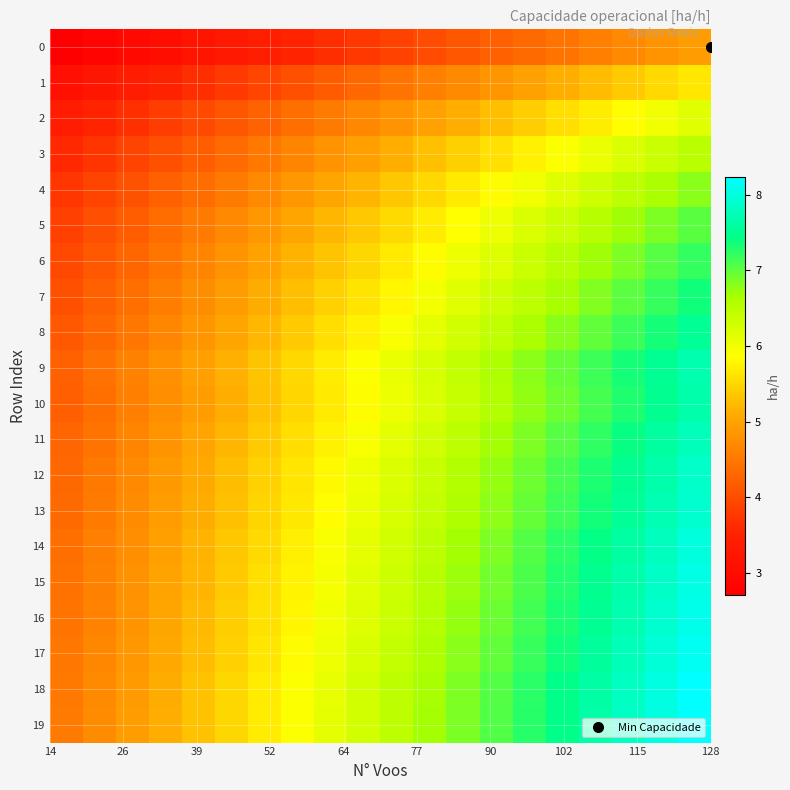

Reading right to left, what are all the values shown in this chart?

0: 4.9	4.8	4.7	4.6	4.5	4.3	4.2	4.1	4.0	3.9	3.8	3.6	3.5	3.4	3.3	3.2	3.1	2.9	2.8	2.7
1: 5.7	5.5	5.4	5.3	5.1	5.0	4.8	4.7	4.6	4.4	4.3	4.2	4.0	3.9	3.8	3.6	3.5	3.4	3.2	3.1
2: 6.1	6.0	5.8	5.7	5.6	5.4	5.3	5.1	5.0	4.8	4.7	4.5	4.4	4.2	4.1	4.0	3.8	3.7	3.5	3.4
3: 6.5	6.4	6.2	6.0	5.9	5.7	5.6	5.4	5.3	5.1	5.0	4.8	4.7	4.5	4.4	4.2	4.0	3.9	3.7	3.6
4: 6.8	6.6	6.5	6.3	6.2	6.0	5.8	5.7	5.5	5.3	5.2	5.0	4.9	4.7	4.5	4.4	4.2	4.1	3.9	3.7
5: 7.0	6.9	6.7	6.5	6.4	6.2	6.0	5.9	5.7	5.5	5.4	5.2	5.0	4.9	4.7	4.5	4.4	4.2	4.0	3.9
6: 7.2	7.0	6.9	6.7	6.5	6.4	6.2	6.0	5.8	5.7	5.5	5.3	5.2	5.0	4.8	4.6	4.5	4.3	4.1	4.0
7: 7.4	7.2	7.0	6.8	6.7	6.5	6.3	6.1	6.0	5.8	5.6	5.4	5.3	5.1	4.9	4.7	4.6	4.4	4.2	4.0
8: 7.5	7.3	7.2	7.0	6.8	6.6	6.5	6.3	6.1	5.9	5.7	5.6	5.4	5.2	5.0	4.8	4.7	4.5	4.3	4.1
9: 7.7	7.5	7.3	7.2	7.0	6.8	6.6	6.4	6.2	6.1	5.9	5.7	5.5	5.3	5.1	5.0	4.8	4.6	4.4	4.2
10: 7.7	7.5	7.3	7.1	6.9	6.8	6.6	6.4	6.2	6.0	5.8	5.7	5.5	5.3	5.1	4.9	4.8	4.6	4.4	4.2
11: 7.8	7.6	7.4	7.2	7.0	6.9	6.7	6.5	6.3	6.1	5.9	5.7	5.6	5.4	5.2	5.0	4.8	4.6	4.5	4.3
12: 7.9	7.7	7.5	7.3	7.1	6.9	6.7	6.6	6.4	6.2	6.0	5.8	5.6	5.4	5.3	5.1	4.9	4.7	4.5	4.3
13: 7.9	7.7	7.5	7.3	7.2	7.0	6.8	6.6	6.4	6.2	6.0	5.8	5.7	5.5	5.3	5.1	4.9	4.7	4.5	4.3
14: 8.0	7.8	7.6	7.4	7.2	7.0	6.9	6.7	6.5	6.3	6.1	5.9	5.7	5.5	5.3	5.2	5.0	4.8	4.6	4.4
15: 8.0	7.9	7.7	7.5	7.3	7.1	6.9	6.7	6.5	6.3	6.1	6.0	5.8	5.6	5.4	5.2	5.0	4.8	4.6	4.4
16: 8.1	7.9	7.7	7.5	7.3	7.1	6.9	6.7	6.6	6.4	6.2	6.0	5.8	5.6	5.4	5.2	5.0	4.8	4.6	4.4
17: 8.1	8.0	7.8	7.6	7.4	7.2	7.0	6.8	6.6	6.4	6.2	6.0	5.8	5.6	5.4	5.3	5.1	4.9	4.7	4.5
18: 8.2	8.0	7.8	7.6	7.4	7.2	7.1	6.9	6.7	6.5	6.3	6.1	5.9	5.7	5.5	5.3	5.1	4.9	4.7	4.5
19: 8.2	8.0	7.8	7.6	7.4	7.3	7.1	6.9	6.7	6.5	6.3	6.1	5.9	5.7	5.5	5.3	5.1	4.9	4.7	4.5